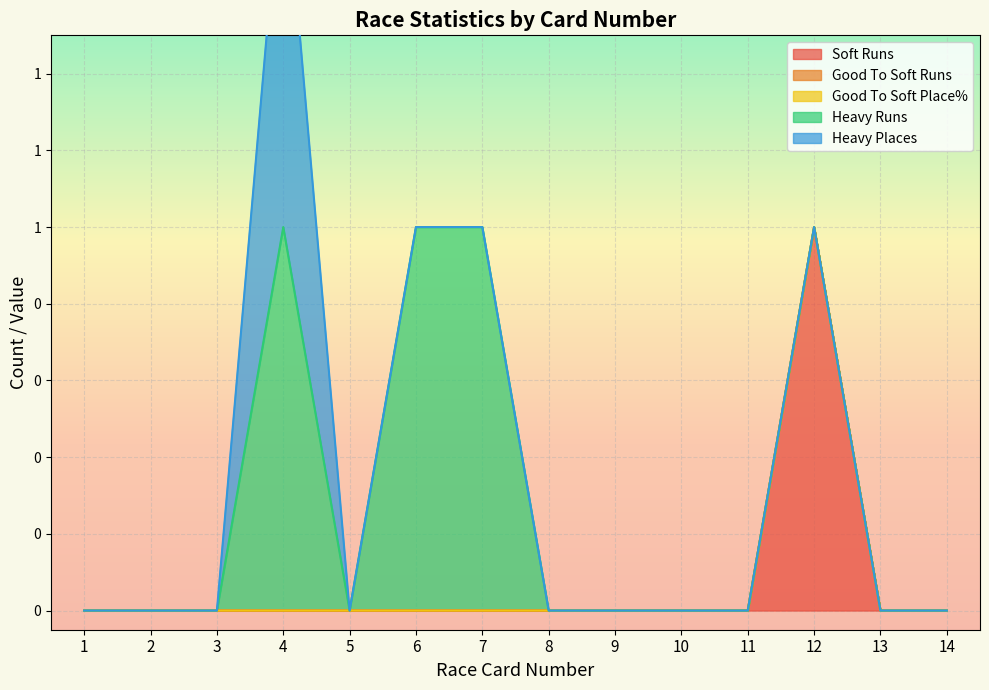

What is the sum of the Heavy Runs values at 8 and 4?

1